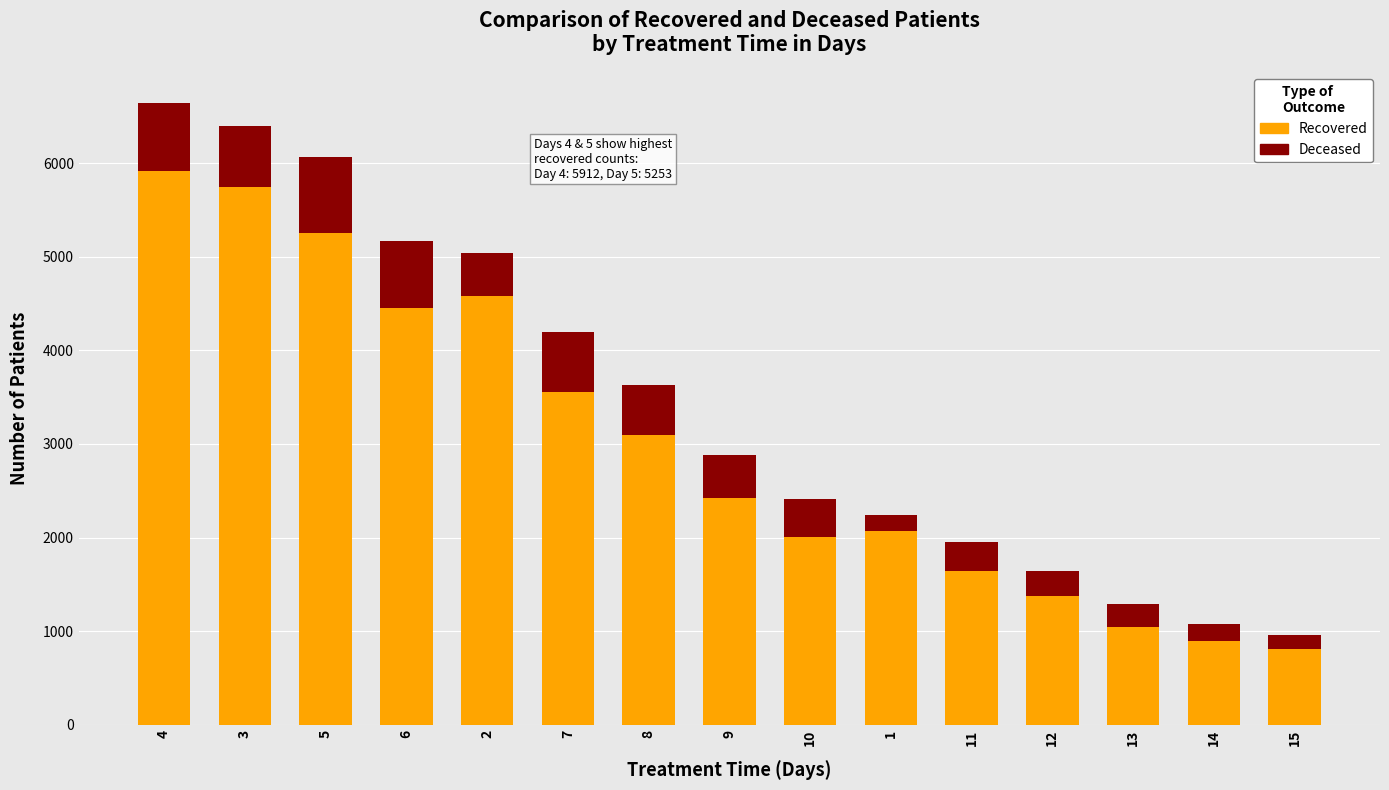

What is the total value across all series at 11?

1950